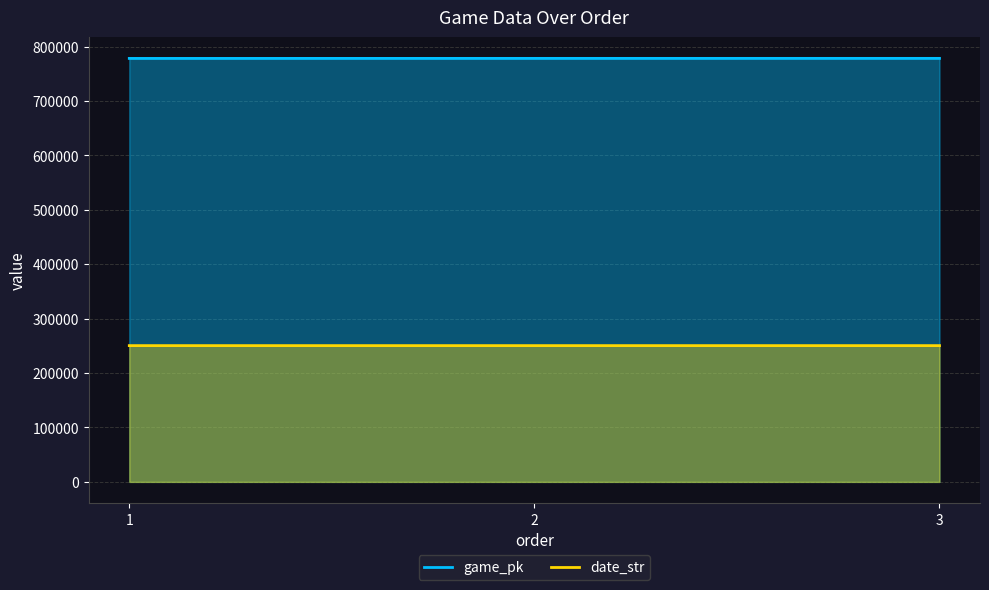

What is the difference between the second highest and minimum values in the date_str series?

1